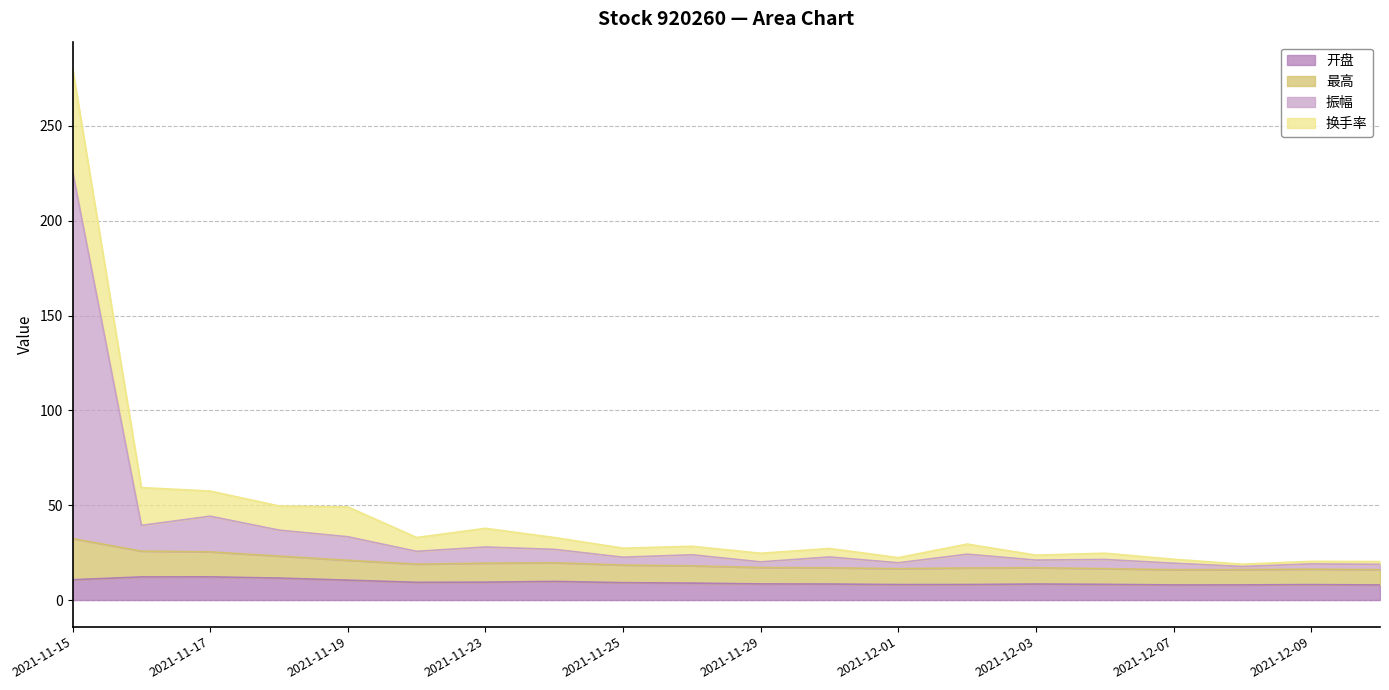

Is it true that 振幅 equals 43.4 at 2021-11-24?

False